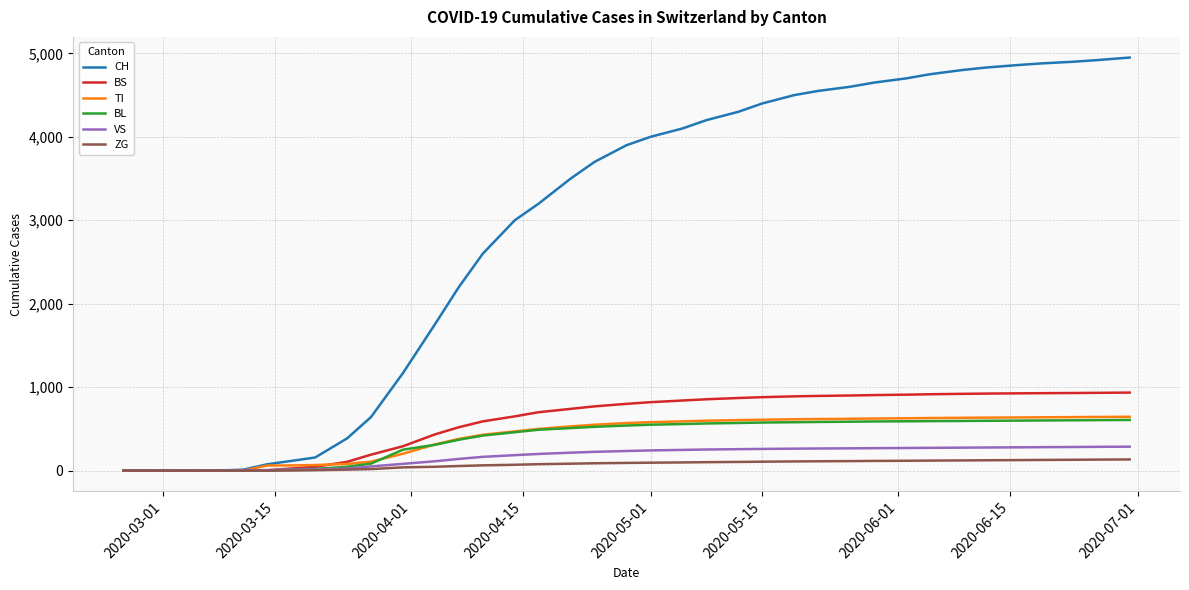

Which series has the largest total across all categories?

CH